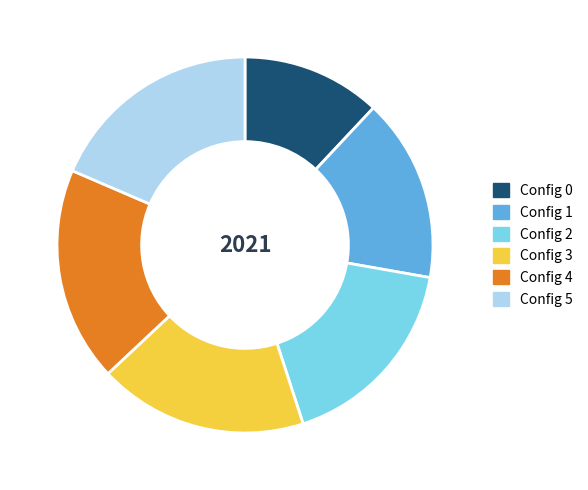

What is the ratio of the value at Config 0 to the value at Config 2?

0.7